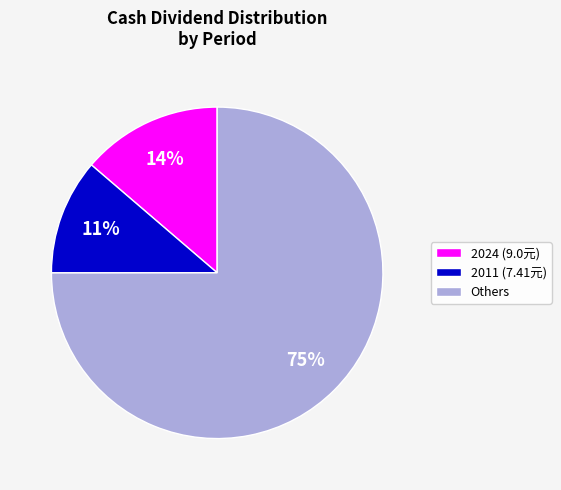

The 2011 (7.41元) slice represents 11% of the pie. True or false?

True